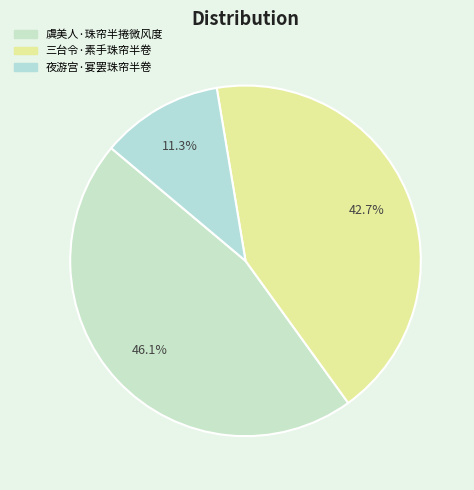

Which has a higher value, 三台令·素手珠帘半卷 or 虞美人·珠帘半捲微风度?

虞美人·珠帘半捲微风度